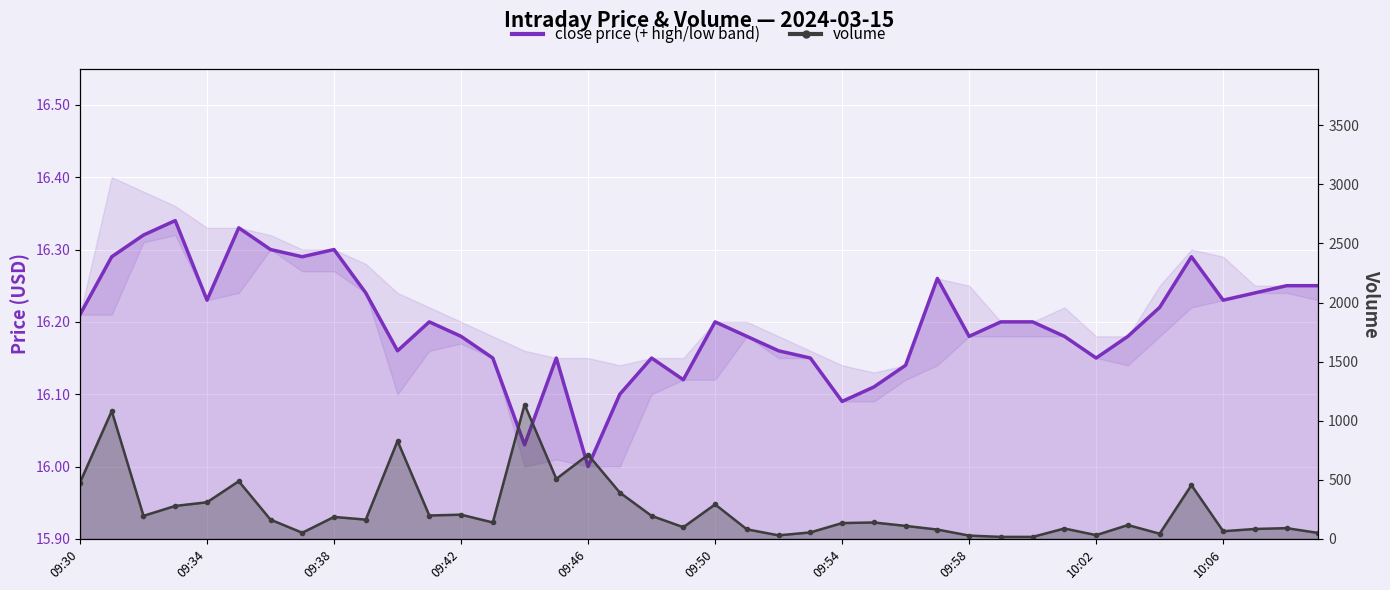

What is the difference between the highest and lowest values at 35?

438.7